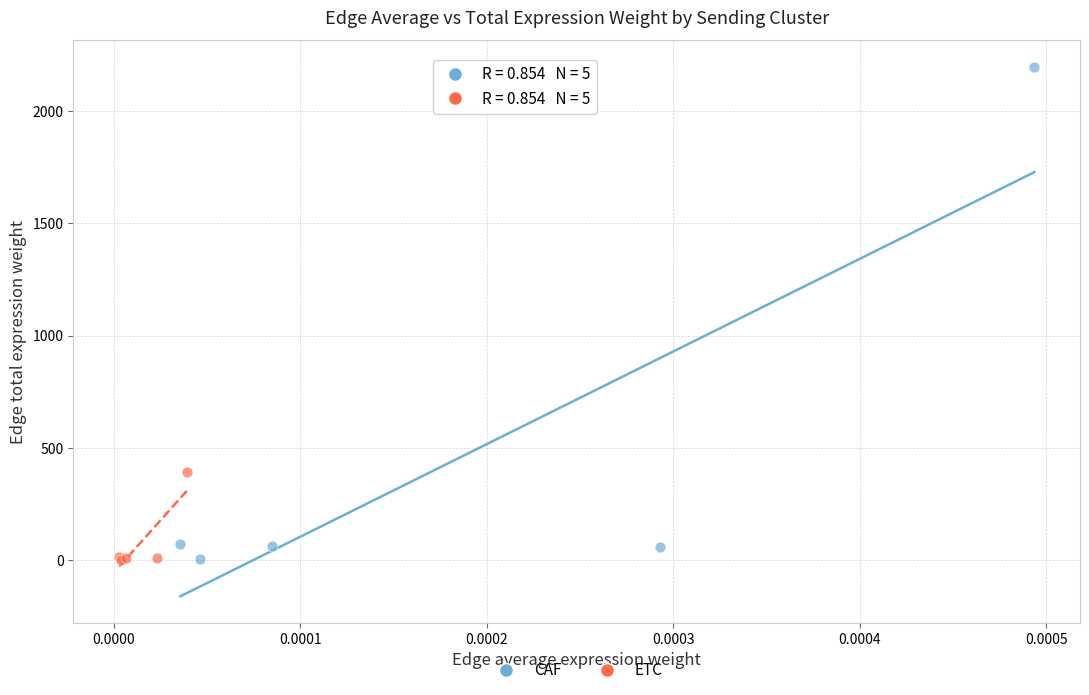

Which series reaches the maximum Y coordinate?

CAF